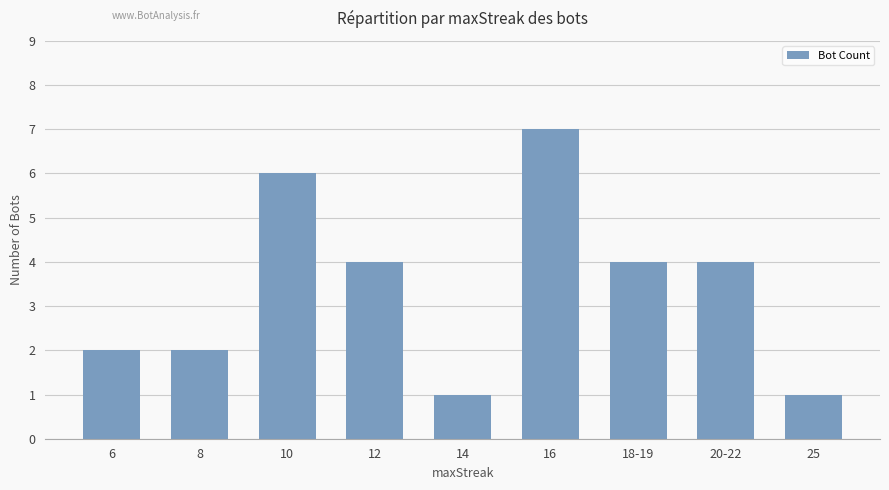

How many distinct data groups are displayed?

1